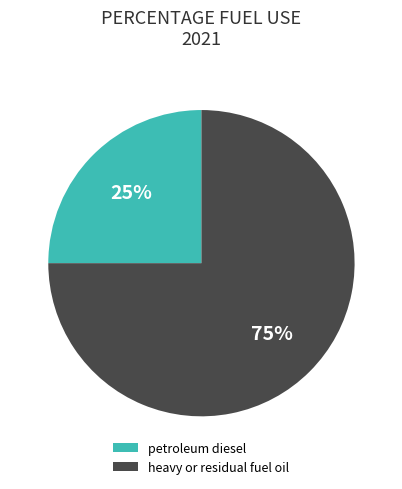

To the nearest percent, what portion does heavy or residual fuel oil represent?

75%